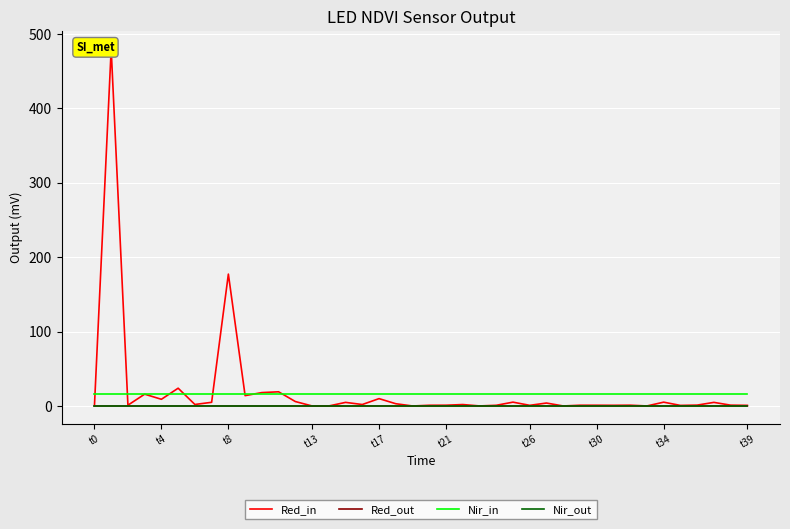

Which category has the highest value in the Nir_in series?

t0